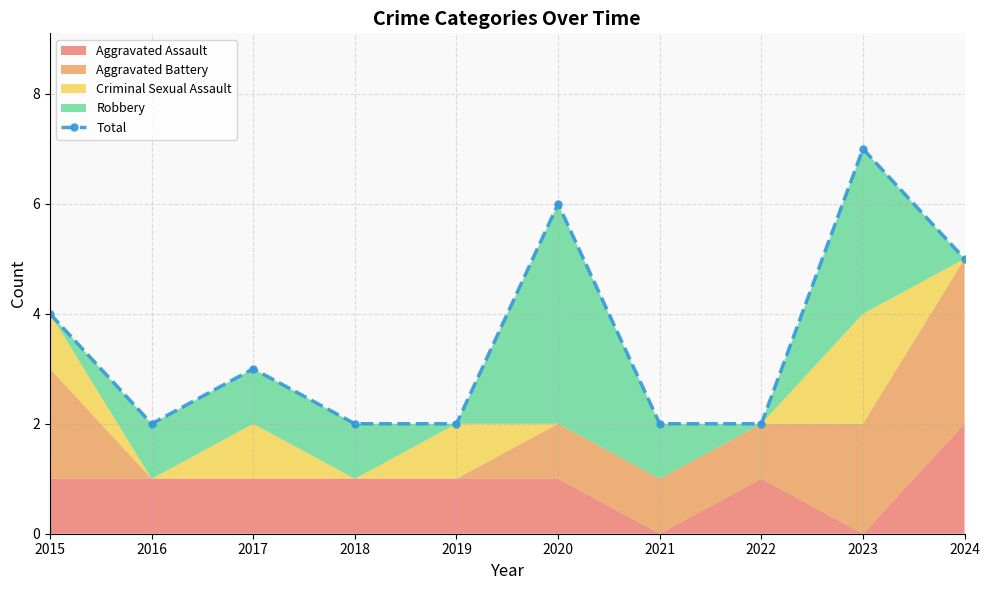

What is the ratio of the value at 2016 to the value at 2017?

0.7